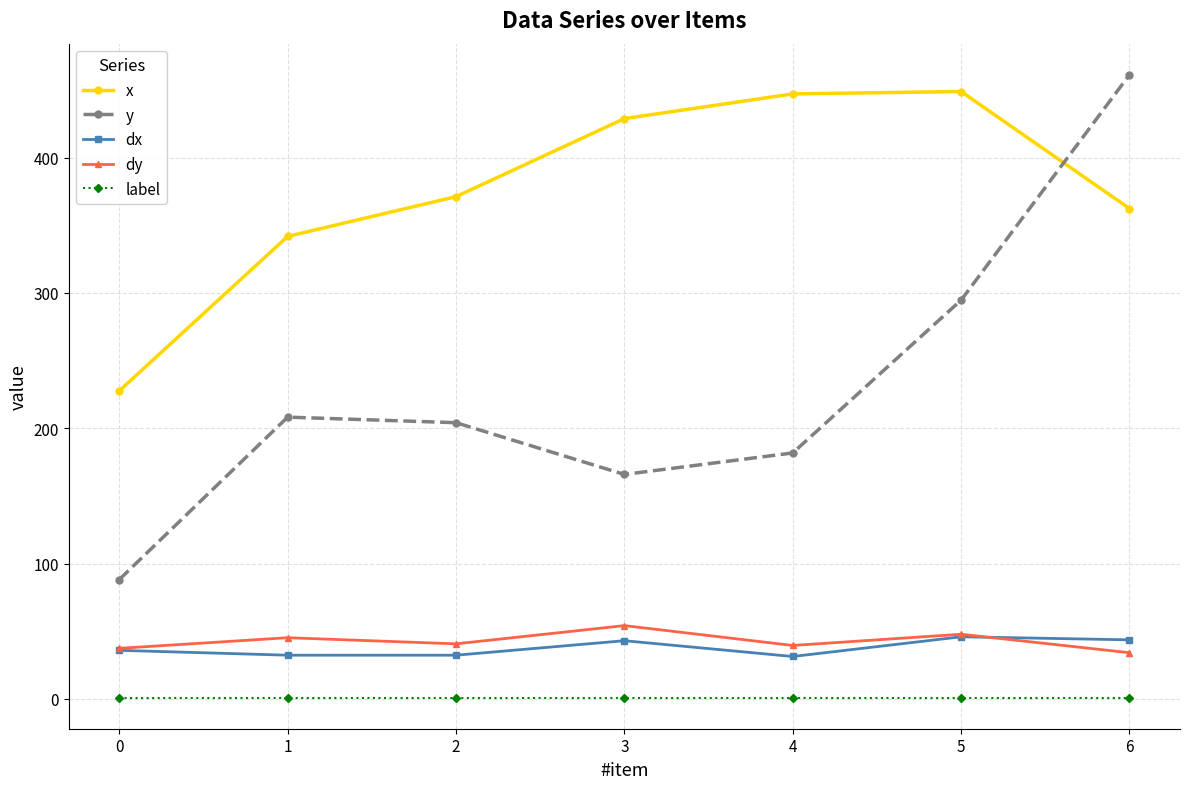

How many lines are shown in the chart?

5